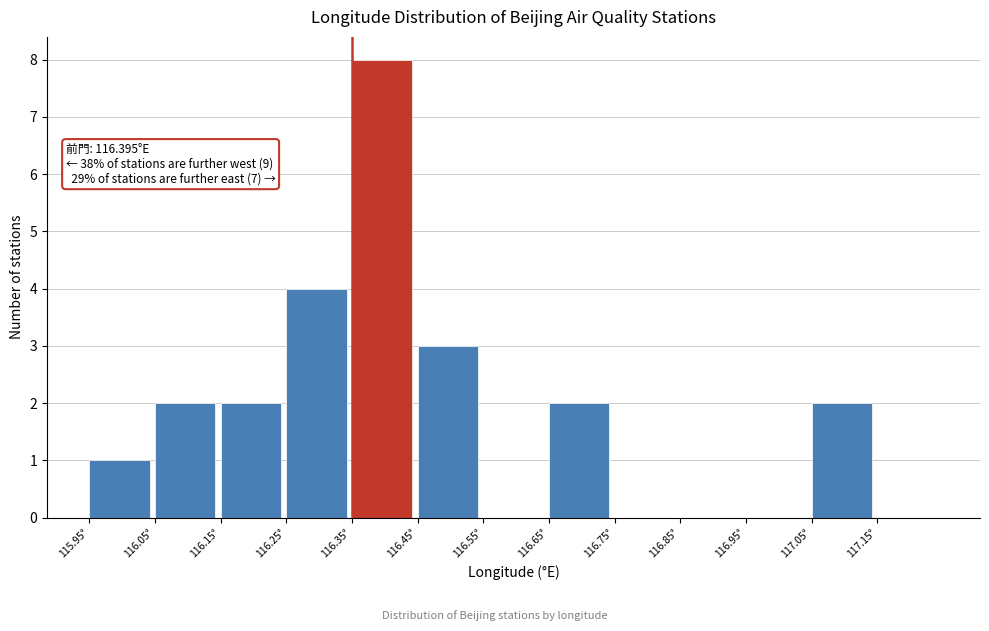

Over which range of the x-axis is the bar tallest?

116.35 to 116.45